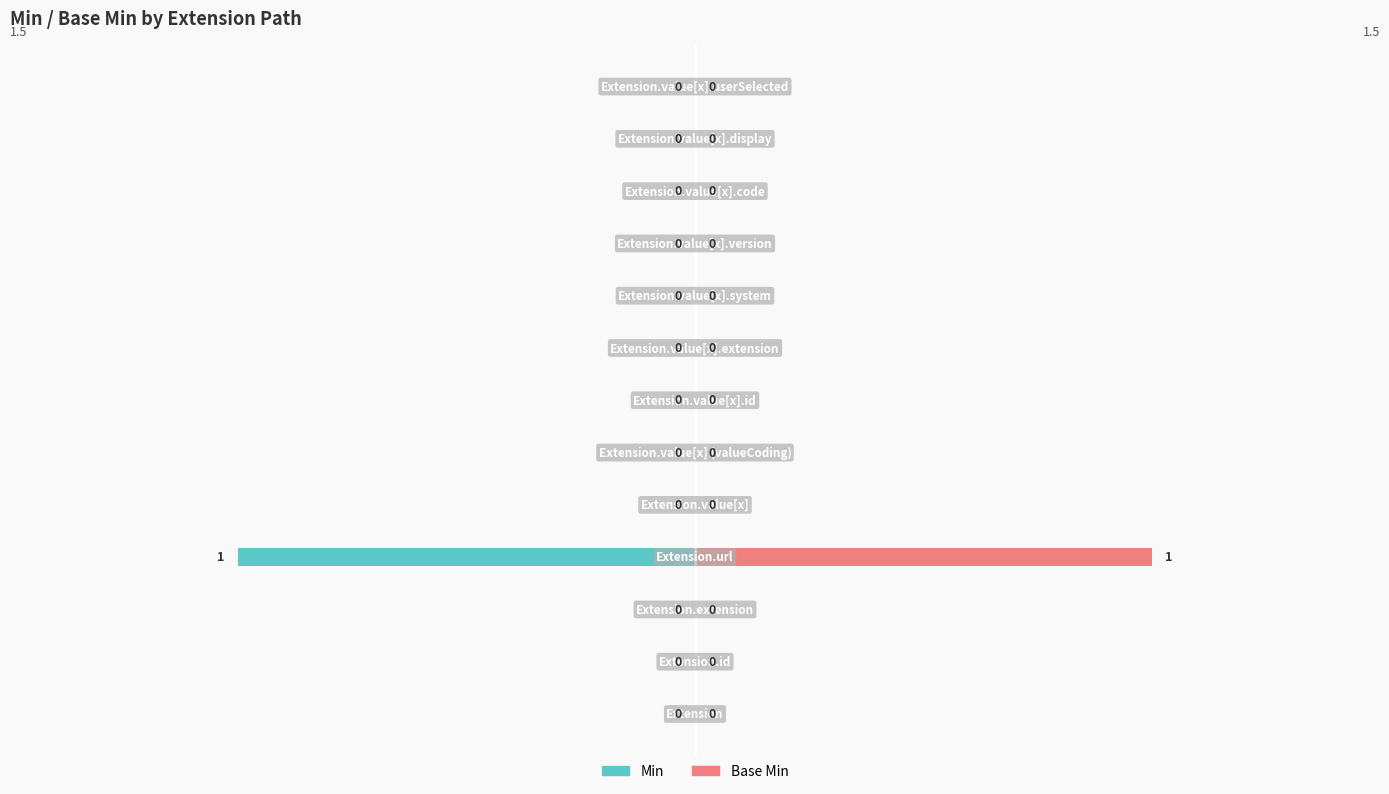

Is the value of Base Min at 10 greater than the value of Min at 3?

Yes